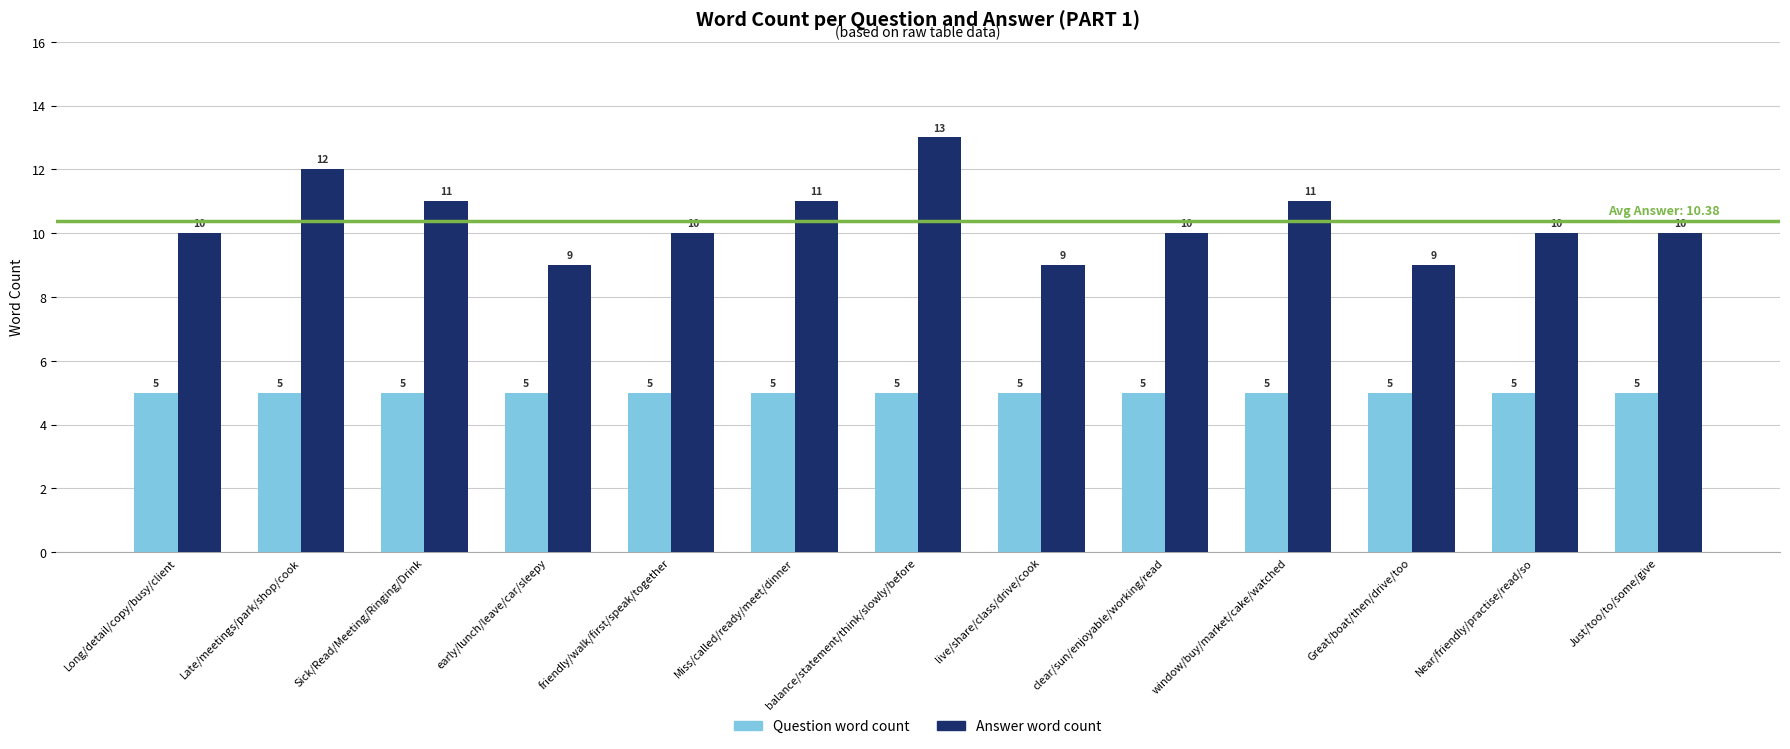

Does the chart contain stacked bars?

No